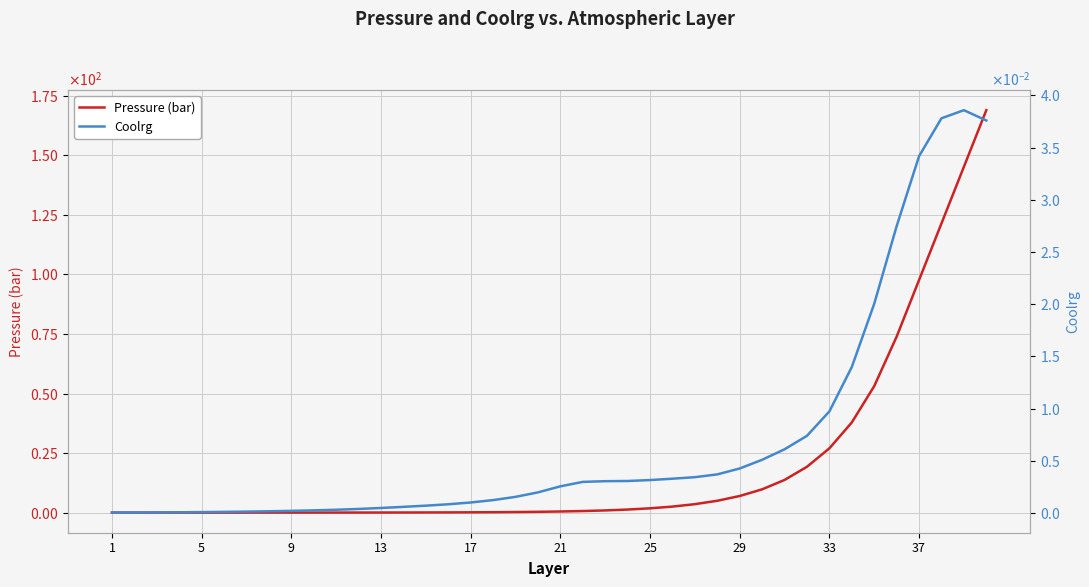

Reading right to left, list all the values displayed in this chart.

Pressure (bar): 169.0	145.2	121.4	97.7	73.9	53.1	37.9	27.0	19.2	13.7	9.8	7.0	5.0	3.5	2.5	1.8	1.3	0.9	0.7	0.5	0.3	0.2	0.2	0.1	0.1	0.1	0.0	0.0	0.0	0.0	0.0	0.0	0.0	0.0	0.0	0.0	0.0	0.0	0.0	0.0
Coolrg: 0.0	0.0	0.0	0.0	0.0	0.0	0.0	0.0	0.0	0.0	0.0	0.0	0.0	0.0	0.0	0.0	0.0	0.0	0.0	0.0	0.0	0.0	0.0	0.0	0.0	0.0	0.0	0.0	0.0	0.0	0.0	0.0	0.0	0.0	0.0	0.0	0.0	0.0	0.0	0.0